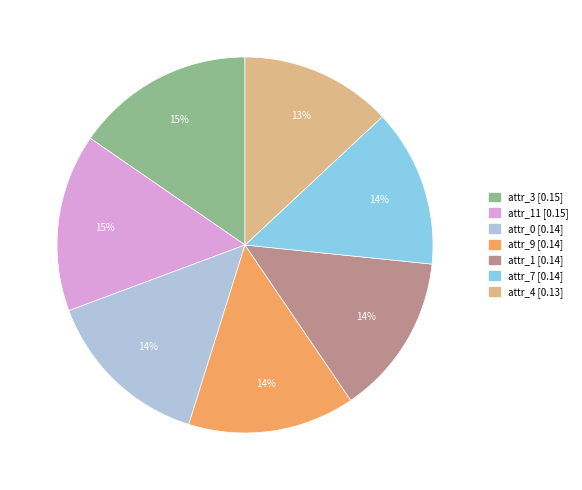

Is there a majority slice in this chart?

No